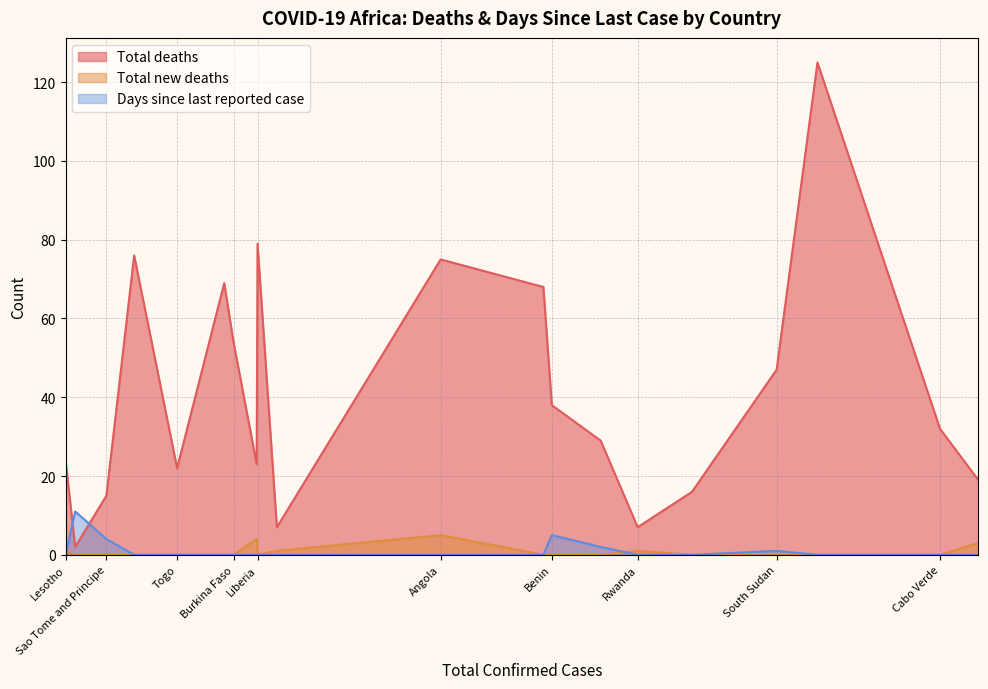

Is it true that Days since last reported case equals 6 at Cabo Verde?

False